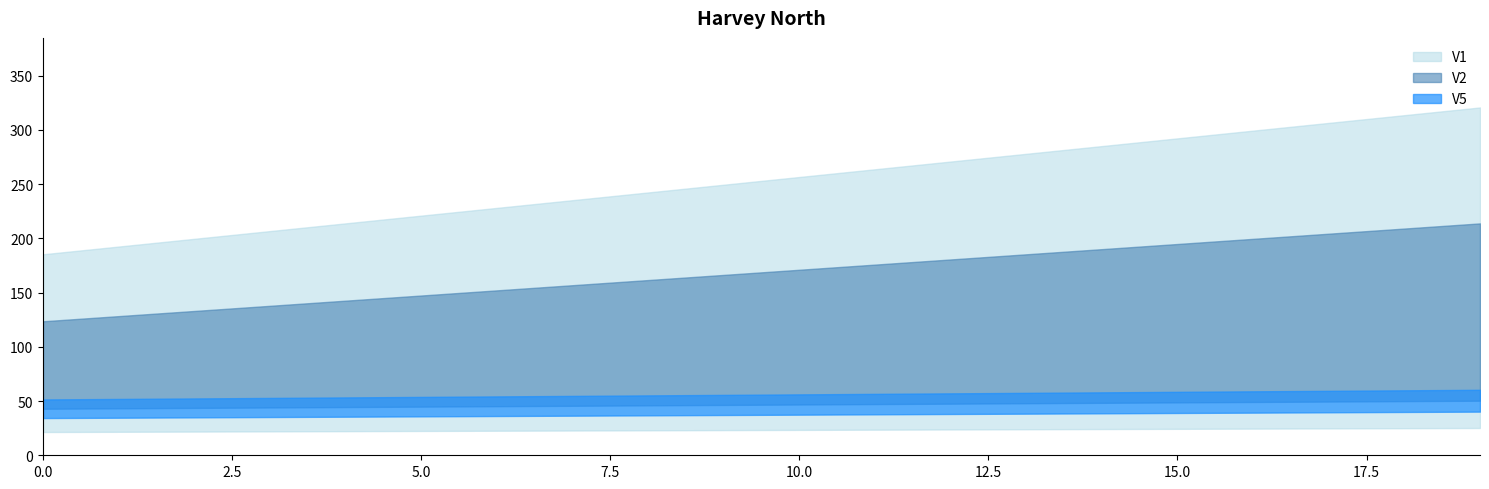

True or false: V5 and V2 cross at least once.

False